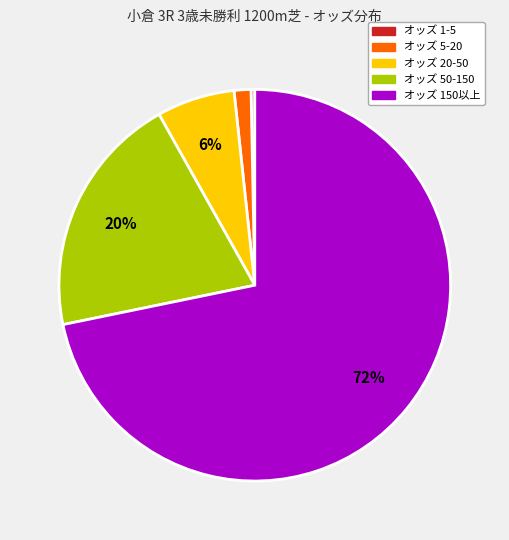

Does any single category account for the majority?

Yes